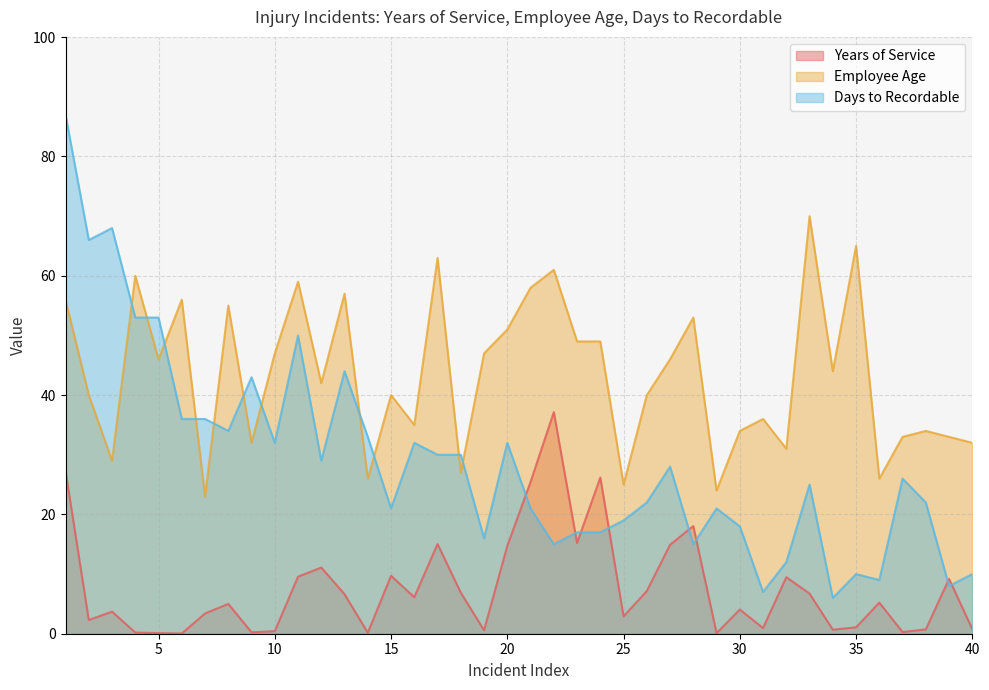

At which label is Days to Recordable closest to 46?

13